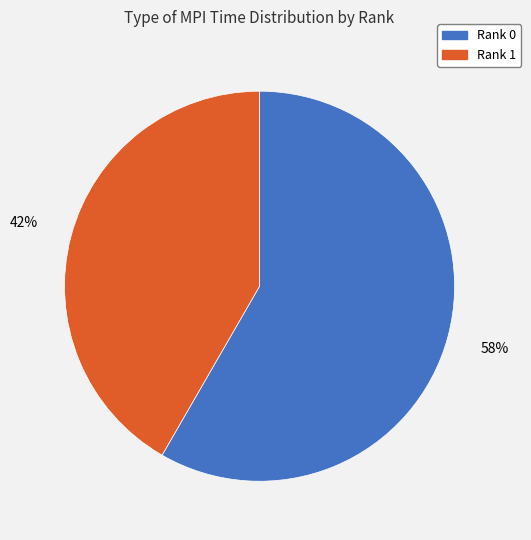

To the nearest percent, what portion does Rank 1 represent?

42%